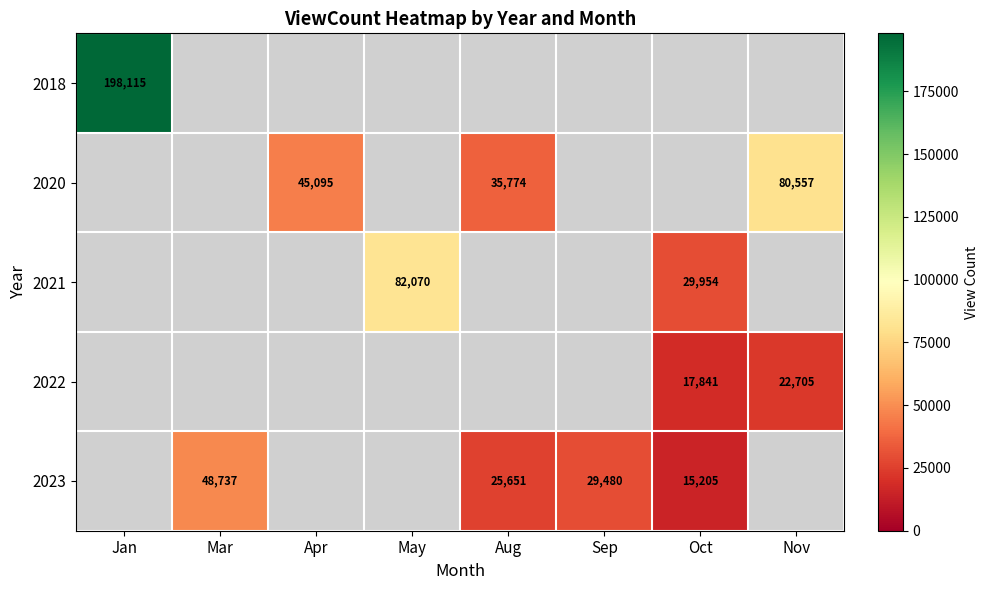

The value of 2022 at Oct is 17841. True or false?

True